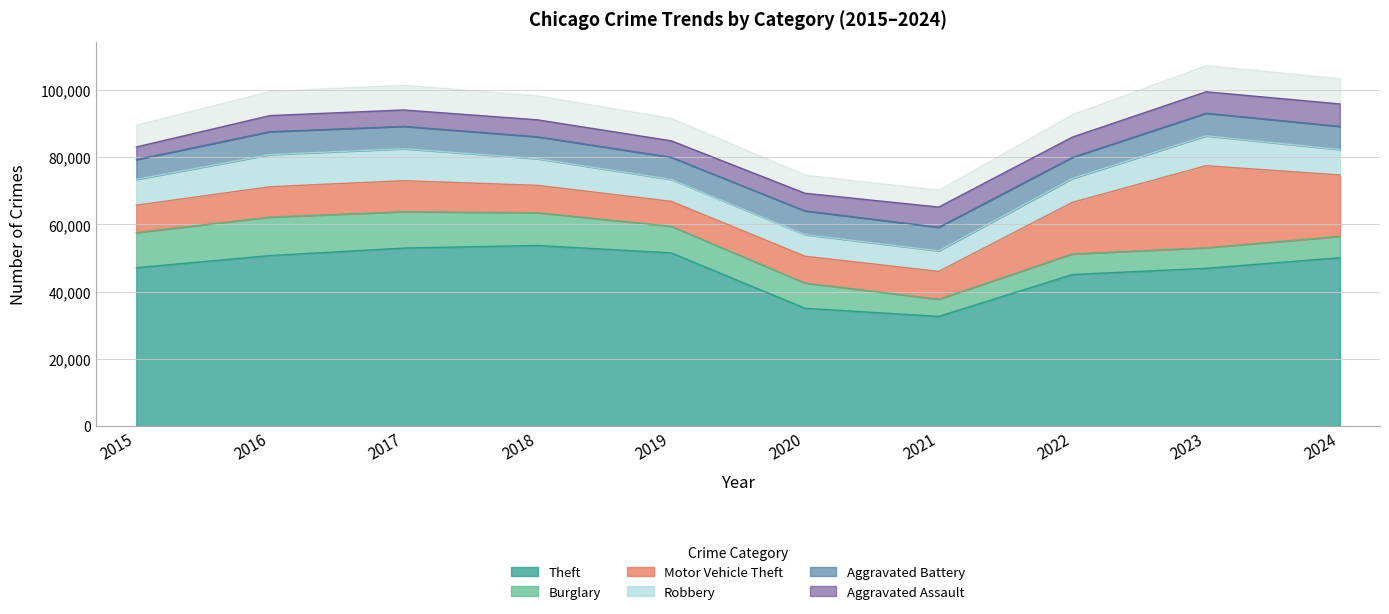

Where do Aggravated Assault and Burglary first cross each other?

2020 and 2021